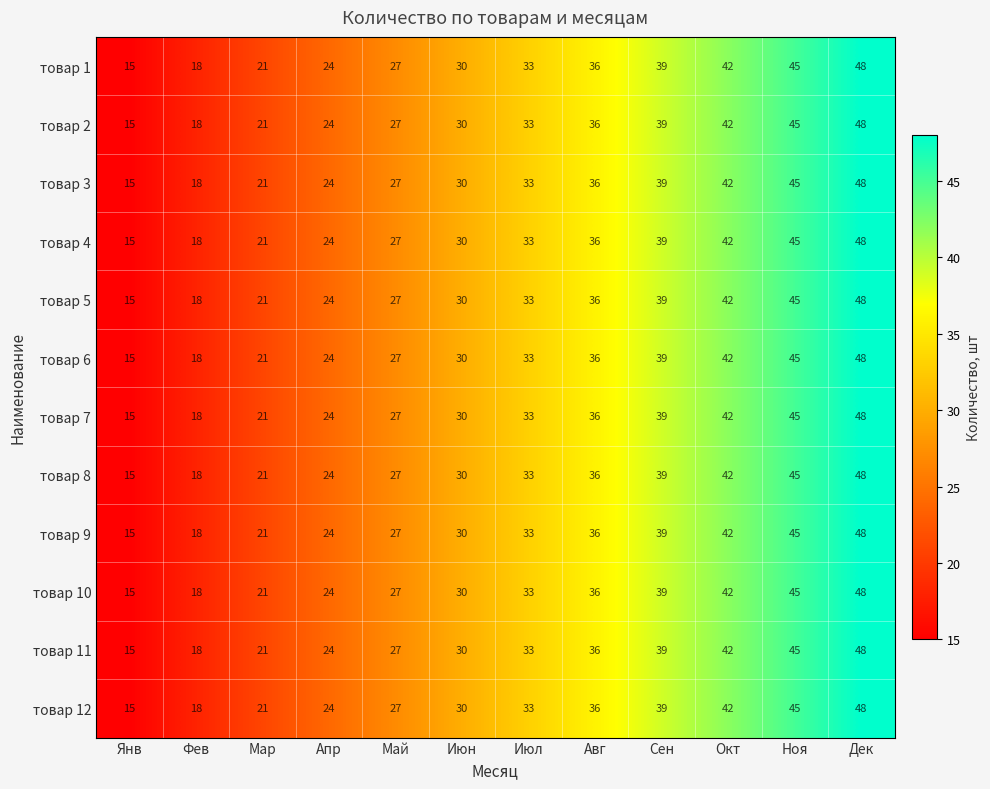

True or false: товар 1 has a value of 48 at Дек.

True